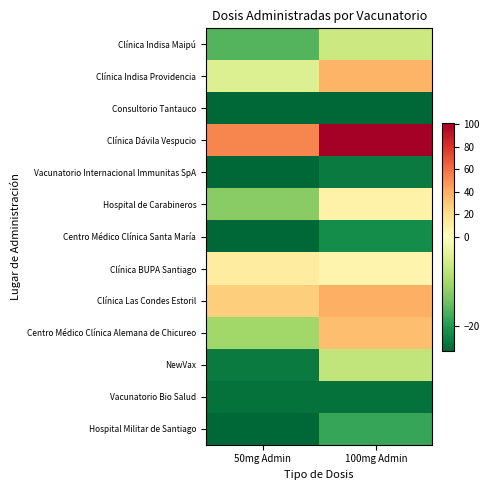

What is the minimum value shown in the chart?

-25.4